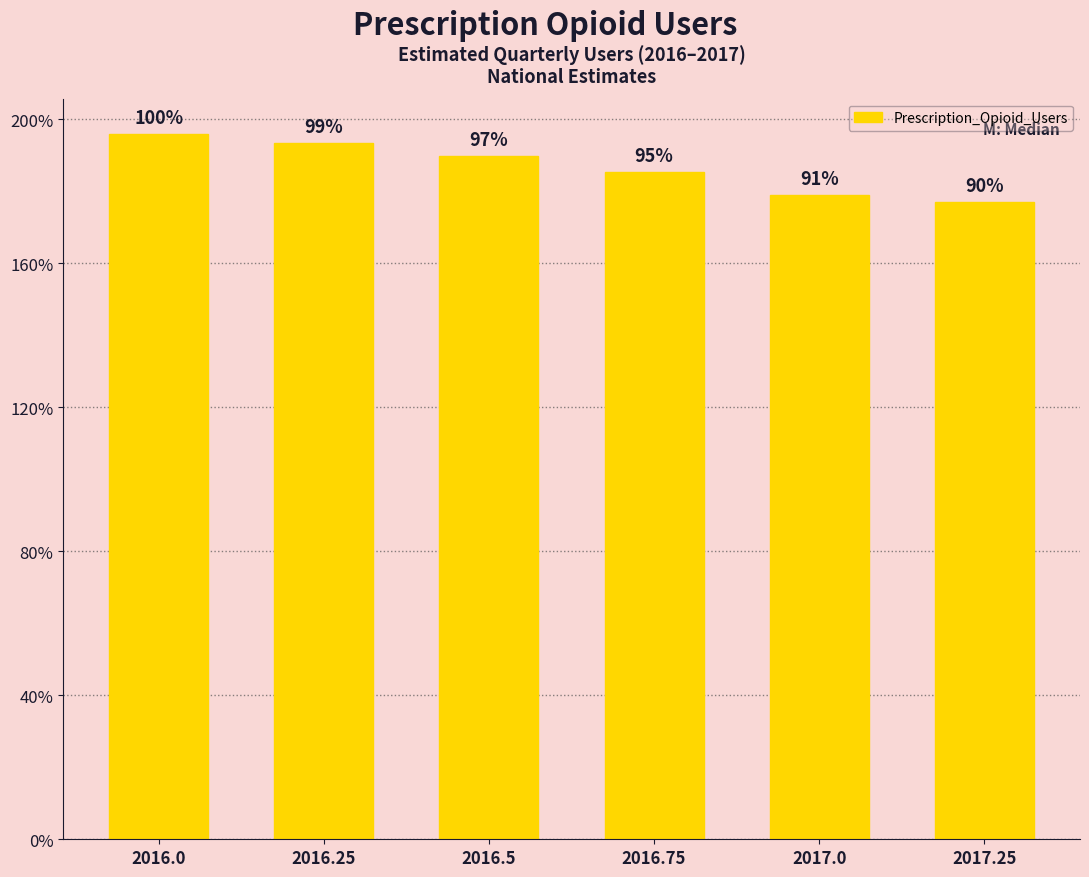

List the labels in order of value, largest first.

2016.0, 2016.25, 2016.5, 2016.75, 2017.0, 2017.25